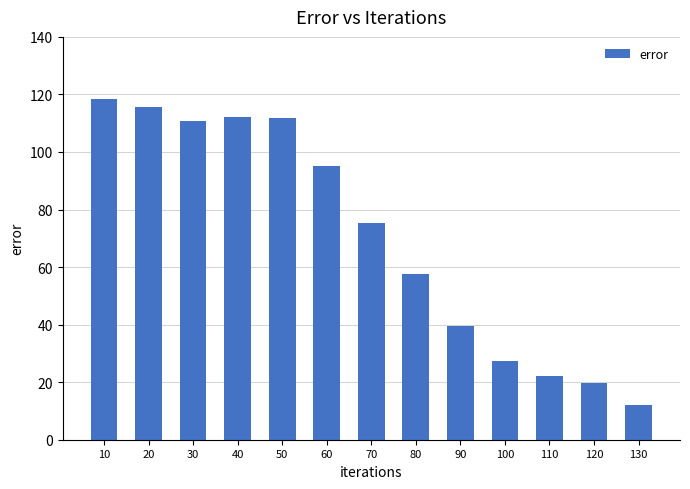

What is the value of the 8th bar from the left?

57.6